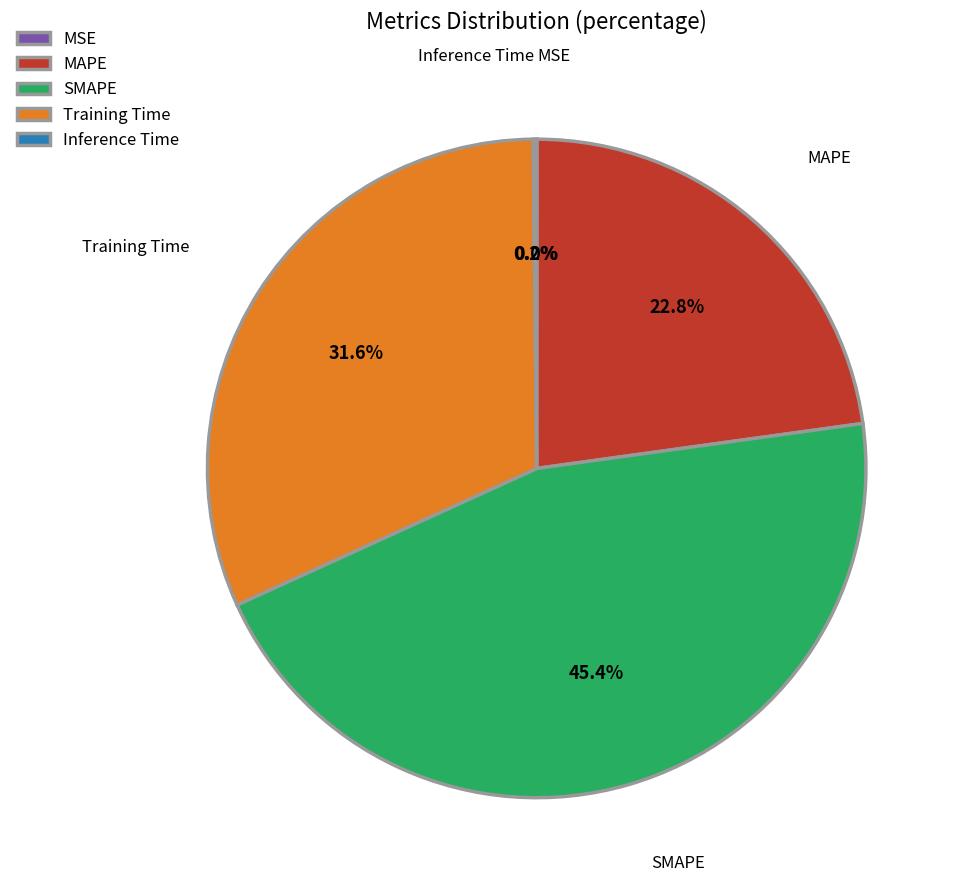

Which slice is the largest?

SMAPE